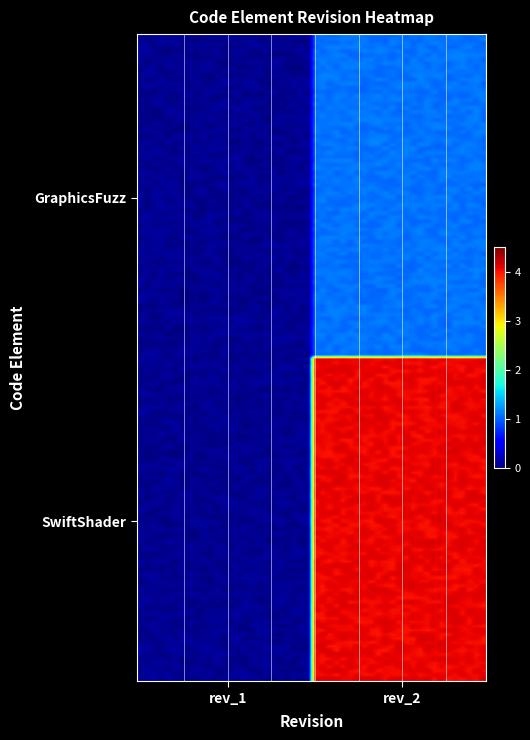

Reading right to left, extract all data points from this chart.

GraphicsFuzz: 1=1	0=0
SwiftShader: 1=4	0=0